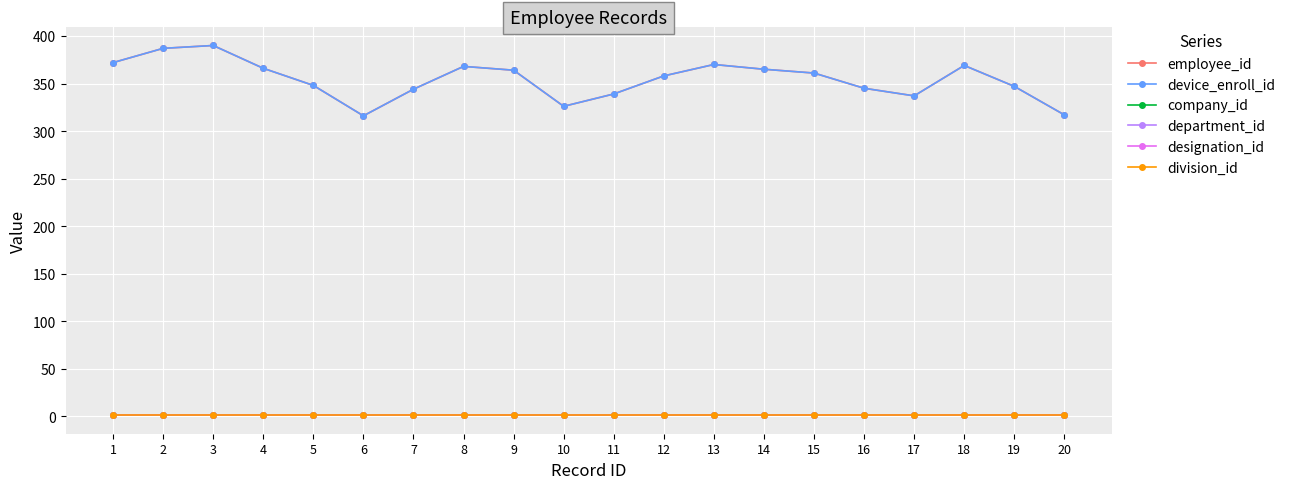

What is the difference between the maximum and minimum values in the device_enroll_id series?

74